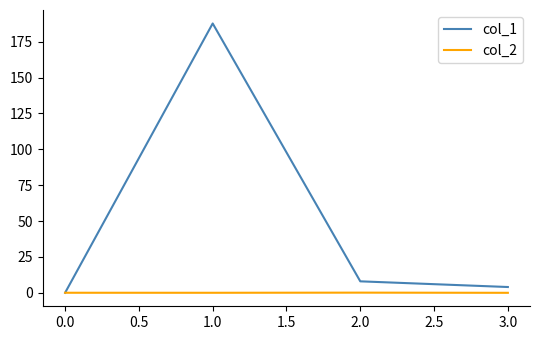

The col_1 series shows 57.8 at 0.0. True or false?

False